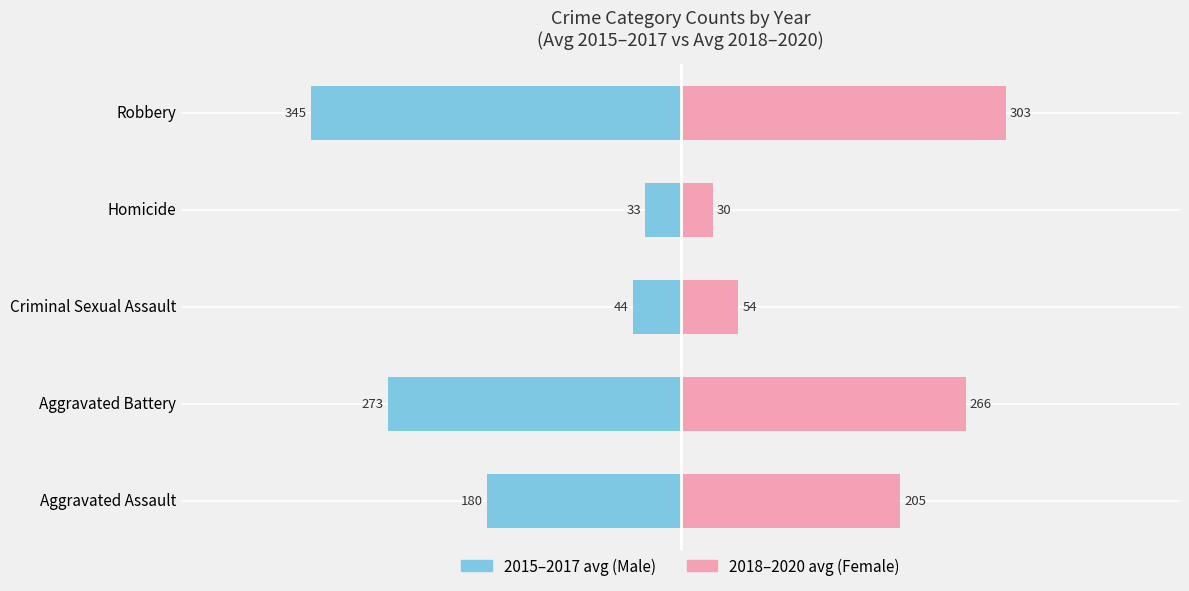

Reading left to right, transcribe all the data shown in this chart.

2015–2017 avg: -180.3	-273.0	-44.3	-33.0	-345.3
2018–2020 avg: 205.0	266.0	53.7	30.0	303.3